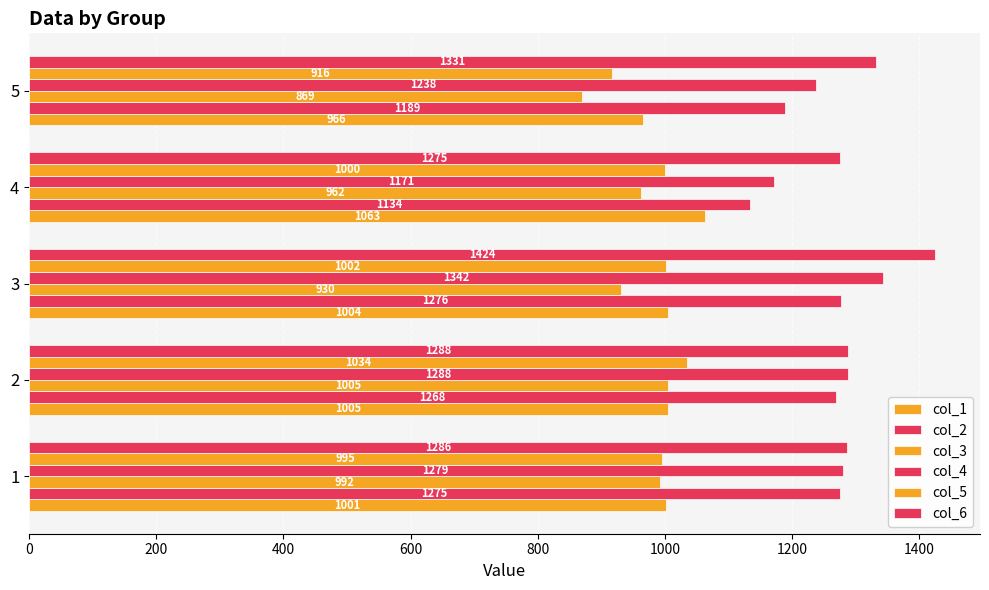

Reading right to left, extract all data points from this chart.

col_1: 966	1063	1004	1005	1001
col_2: 1189	1134	1276	1268	1275
col_3: 869	962	930	1005	992
col_4: 1238	1171	1342	1288	1279
col_5: 916	1000	1002	1034	995
col_6: 1331	1275	1424	1288	1286